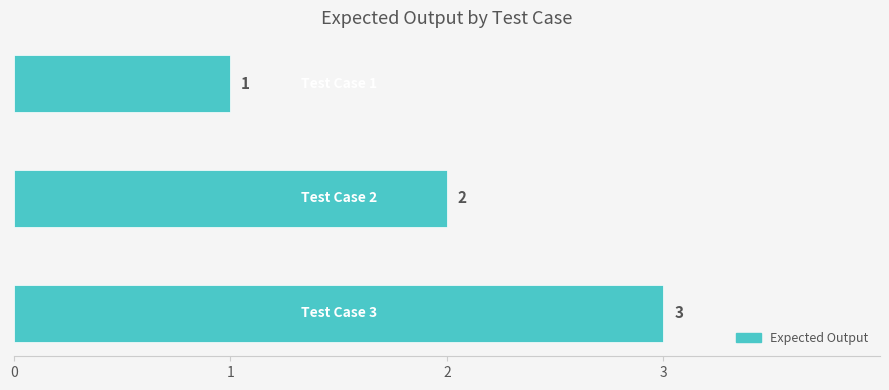

What is the sum of all values?

6